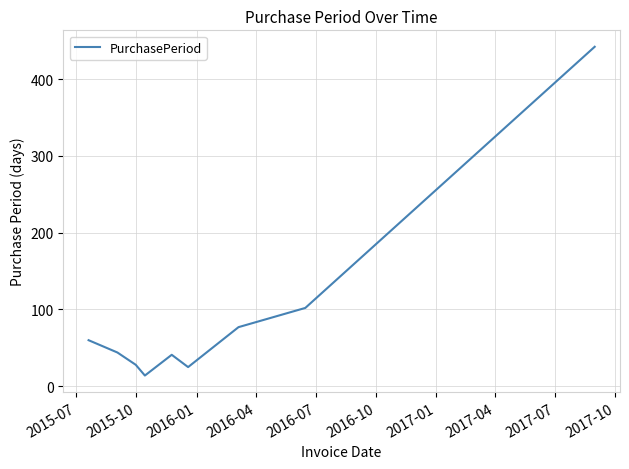

What is the difference between the maximum and minimum values?

428